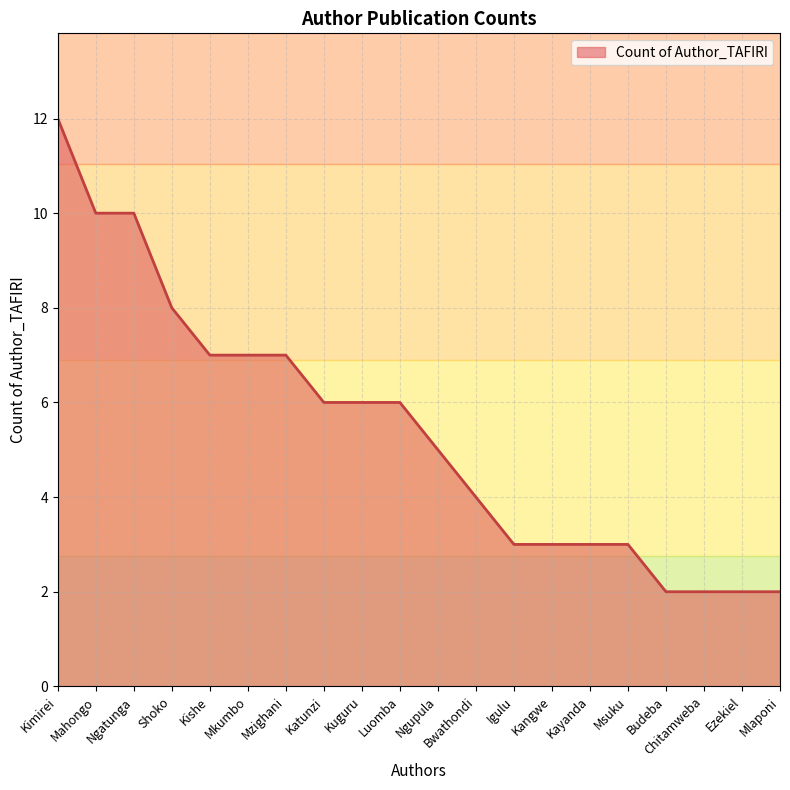

Does the chart display data point markers on the line(s)?

No